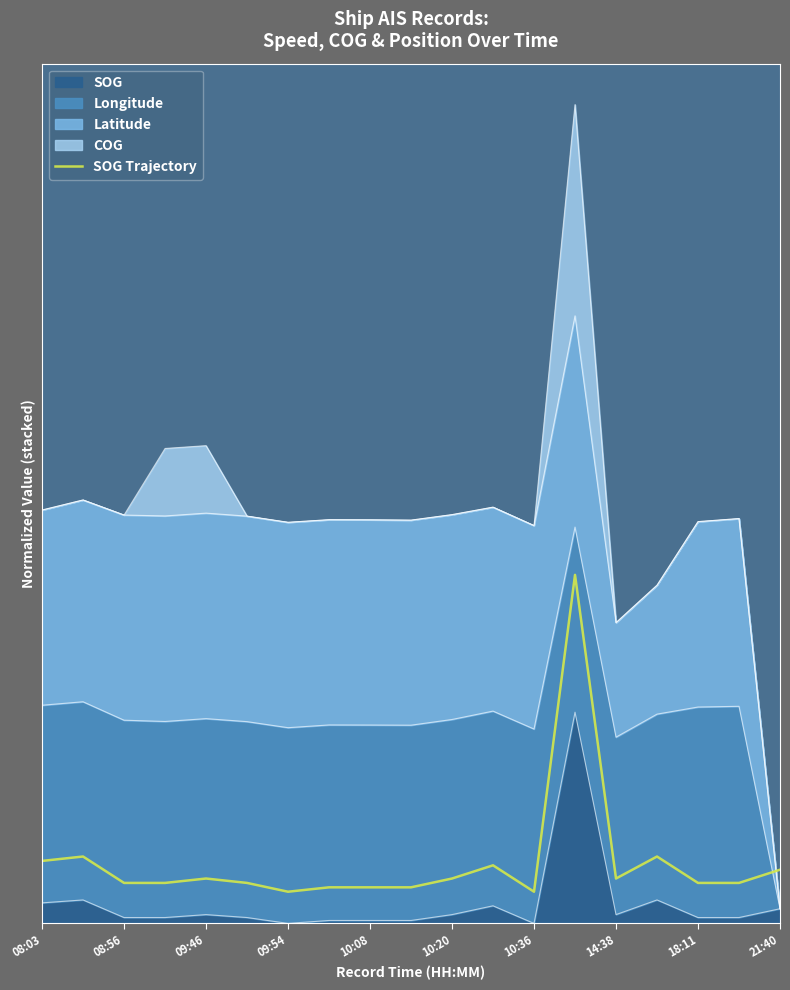

At which category does the chart reach its minimum across all series?

09:54